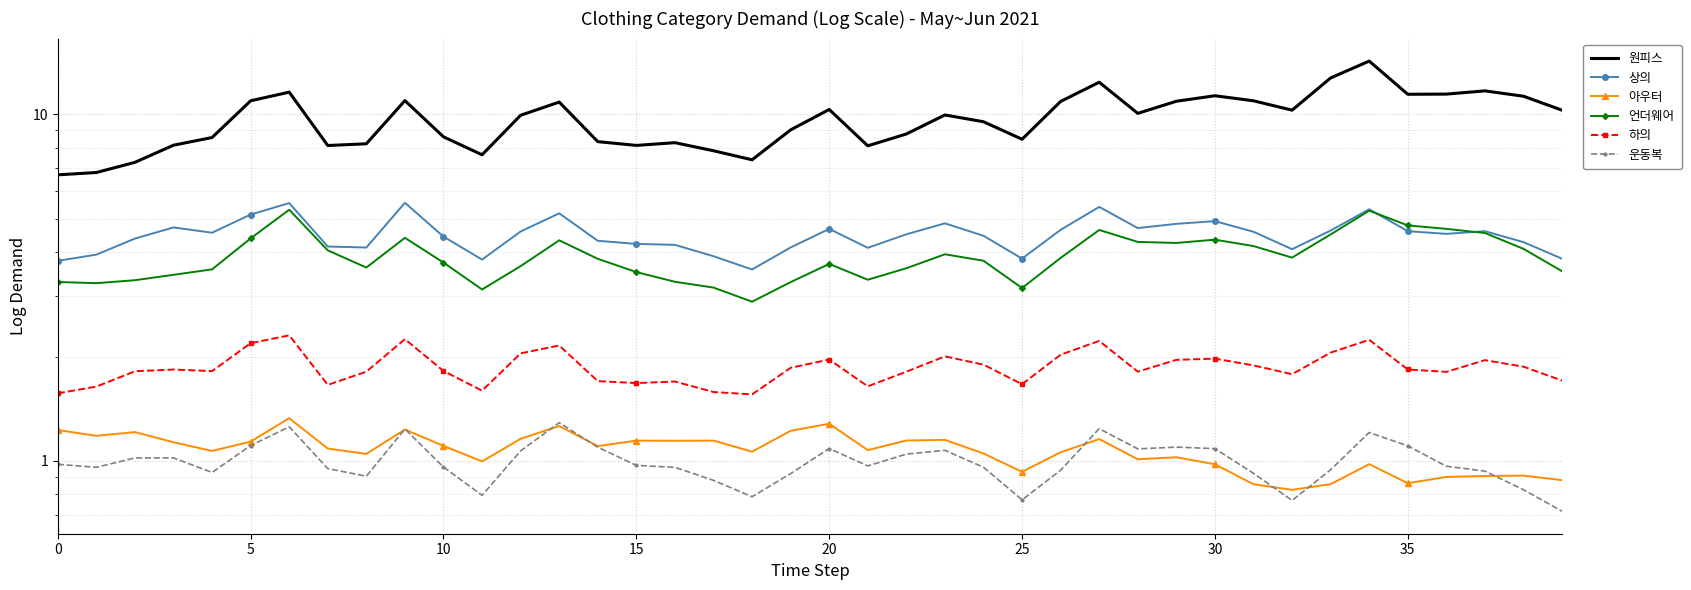

What is the difference between the 상의 values at 26 and 29?

0.2